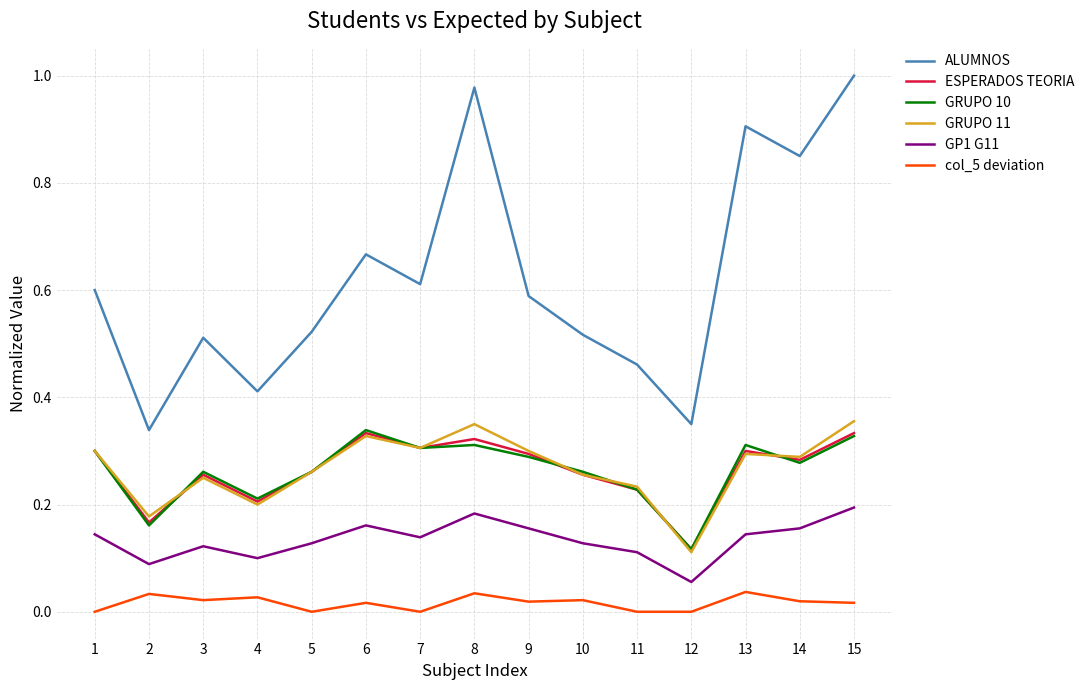

True or false: GP1 G11 and ESPERADOS TEORIA intersect in this chart.

False